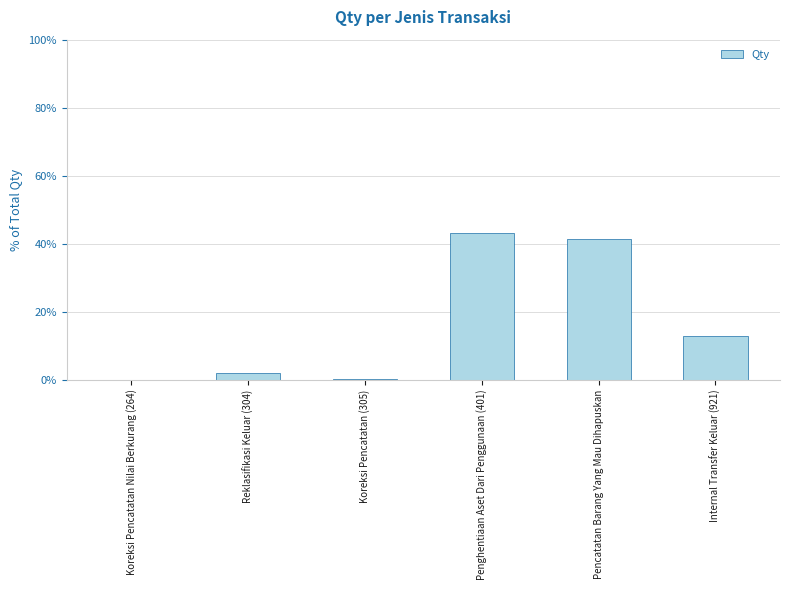

What is the sum of all values?

100.0